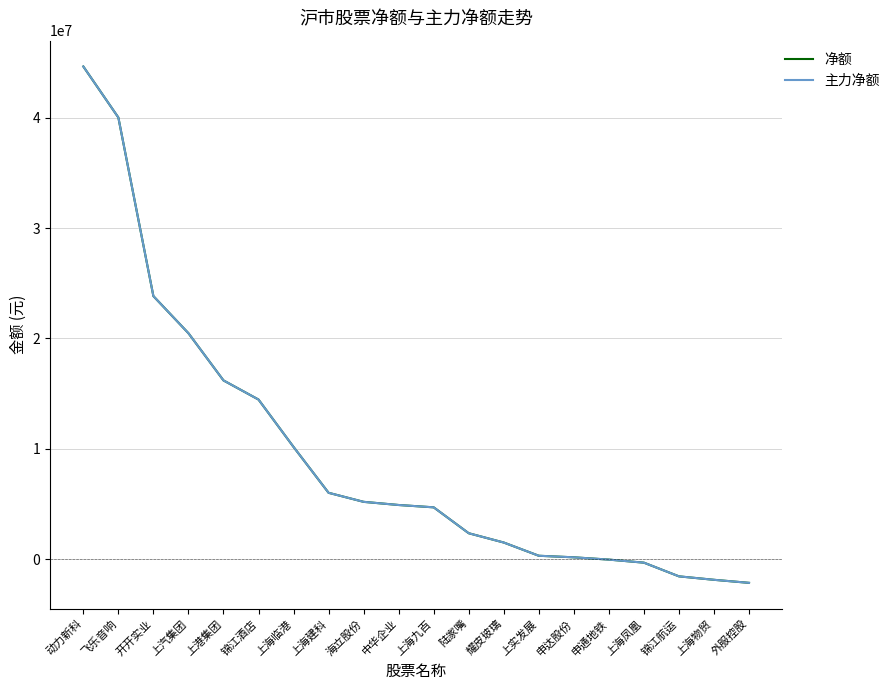

True or false: 净额 and 主力净额 intersect in this chart.

False